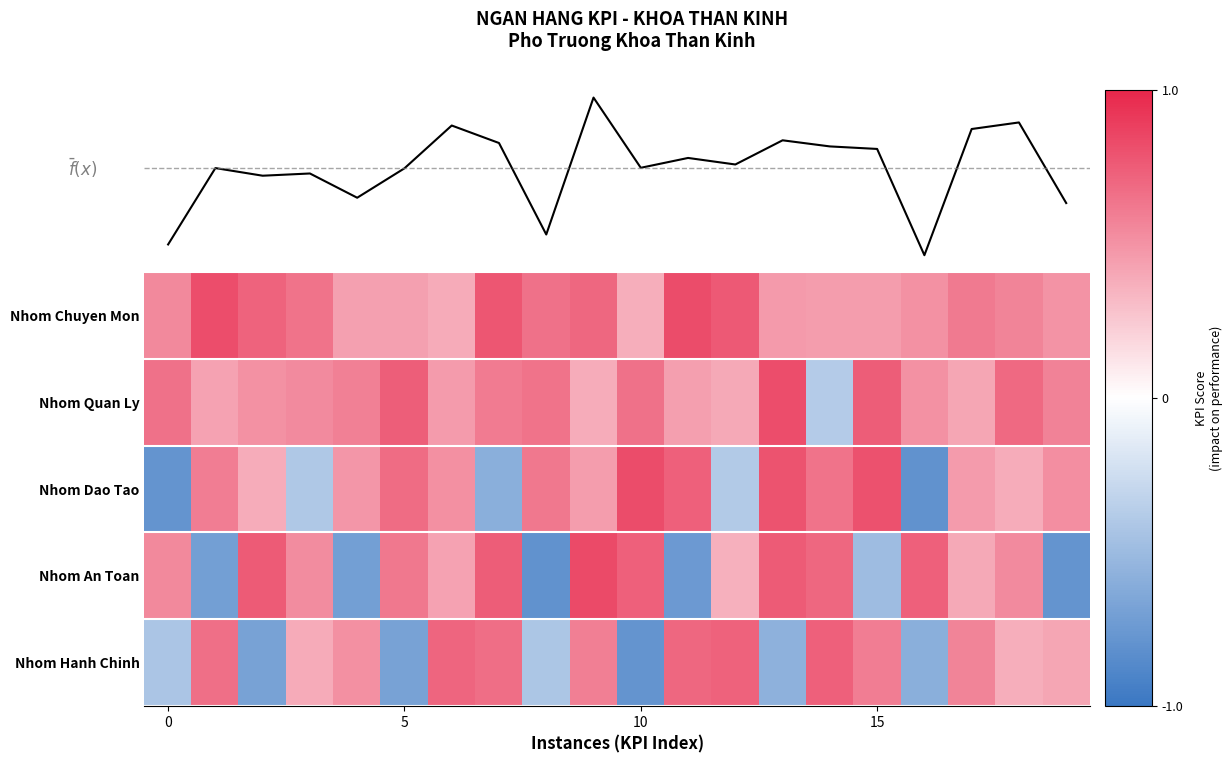

Count the number of data series in this chart.

5